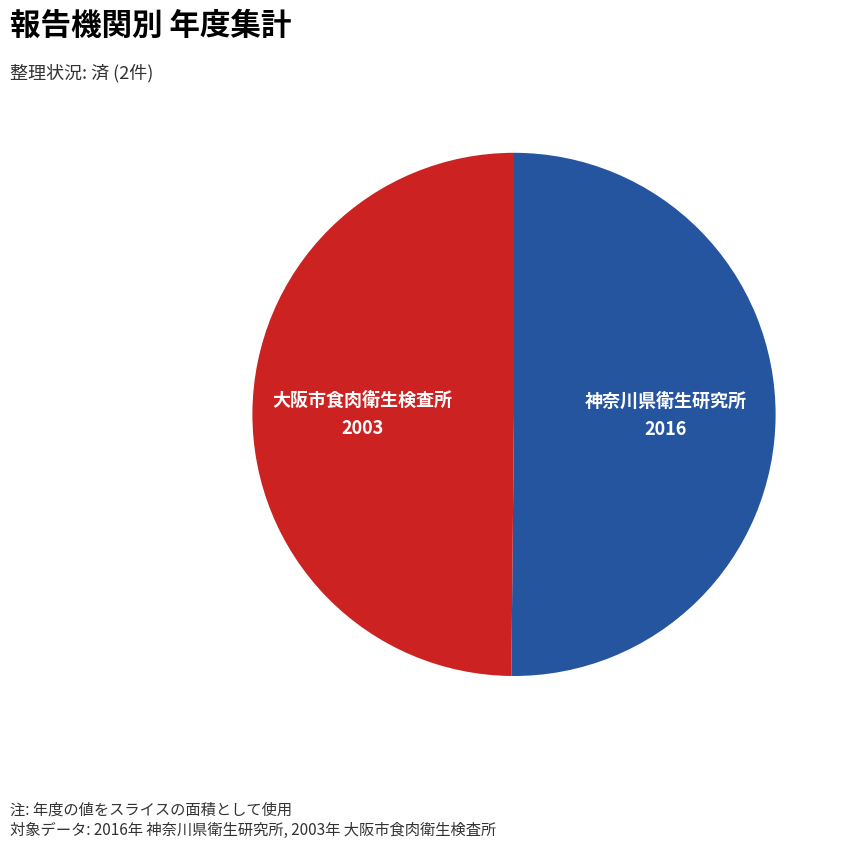

What is the ratio of the value at 大阪市食肉衛生検査所 to the value at 神奈川県衛生研究所?

1.0